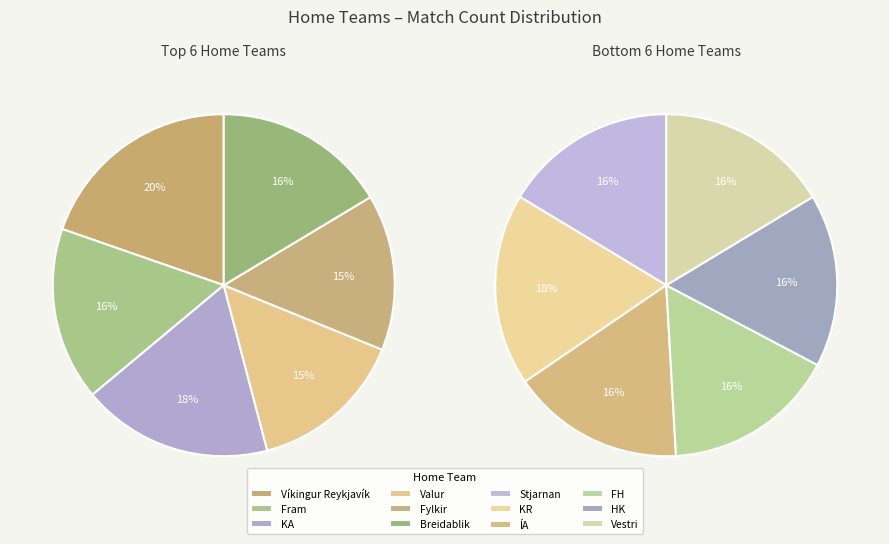

Is the sum of FH and ÍA greater than half?

No